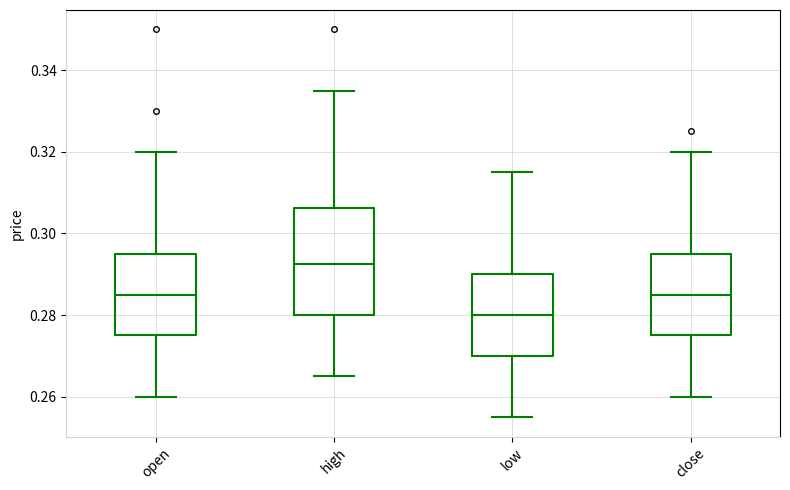

Which box has the highest median line?

high